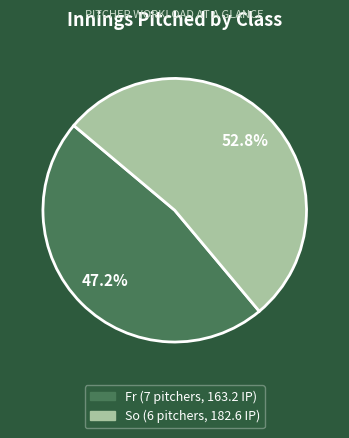

Count the number of slices in the pie.

2